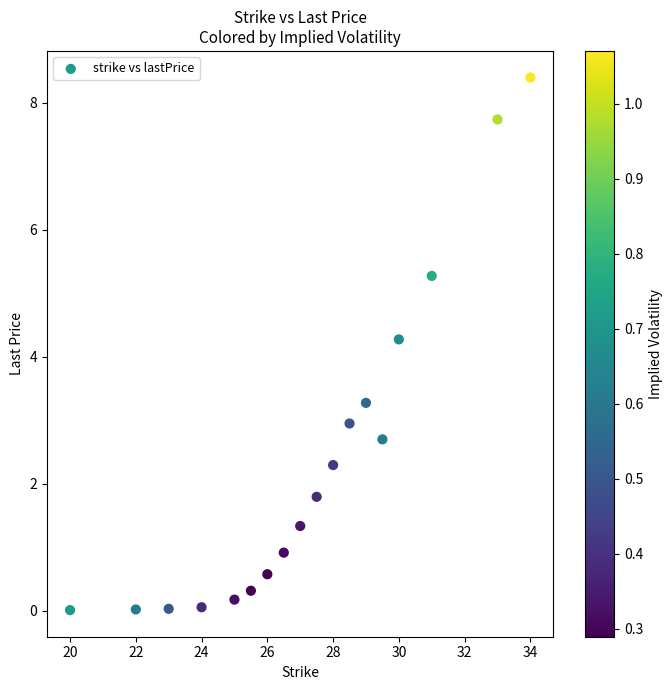

What is the range of X values (max minus min)?

14.0